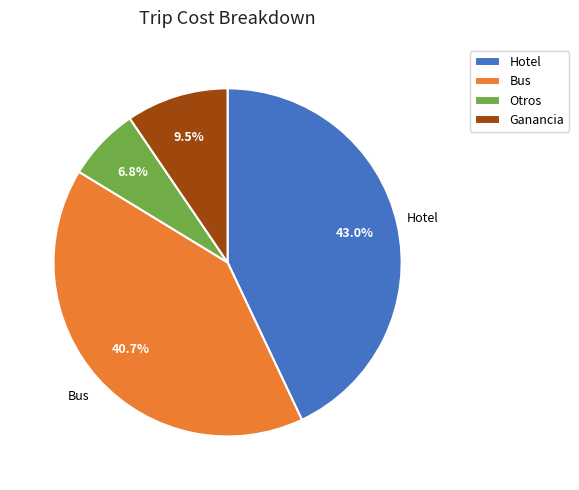

How many segments does this pie chart have?

4